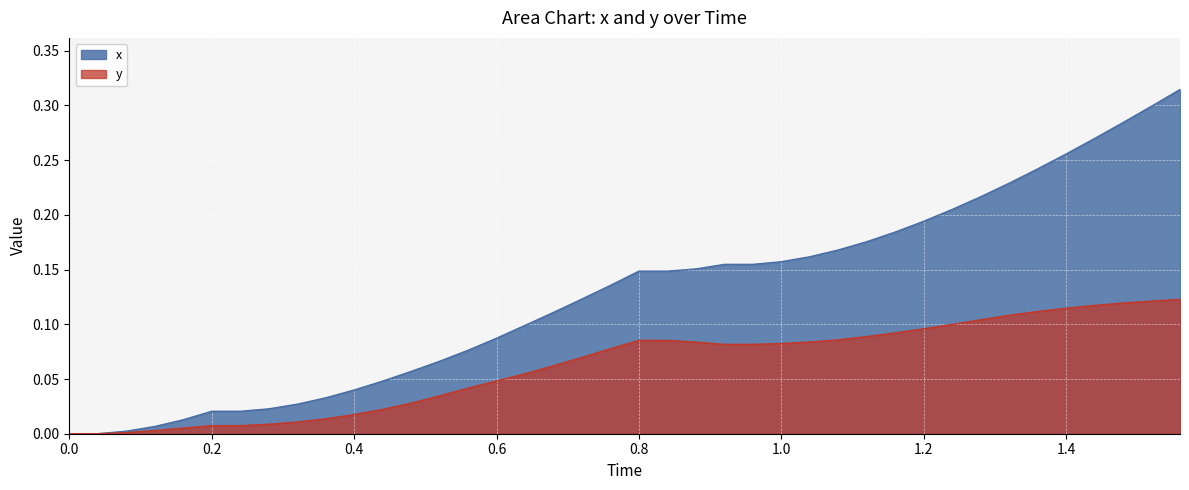

Rank the series by their average value, from lowest to highest.

y, x